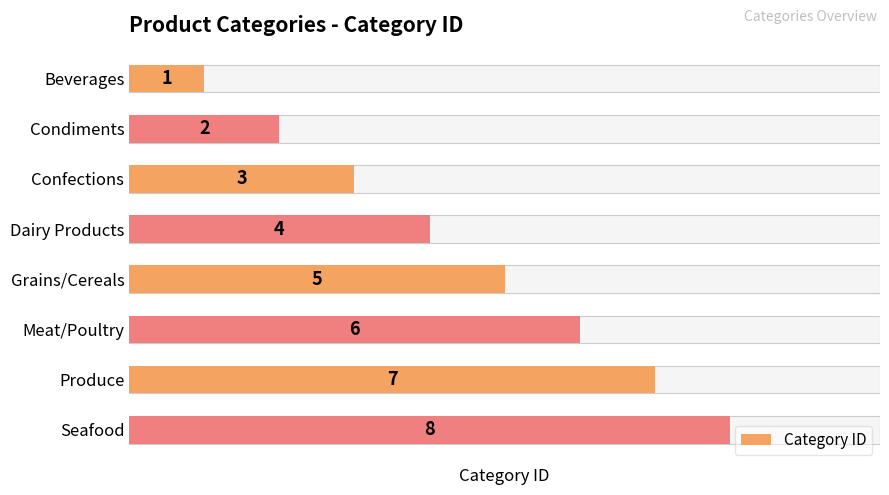

What is the average value?

4